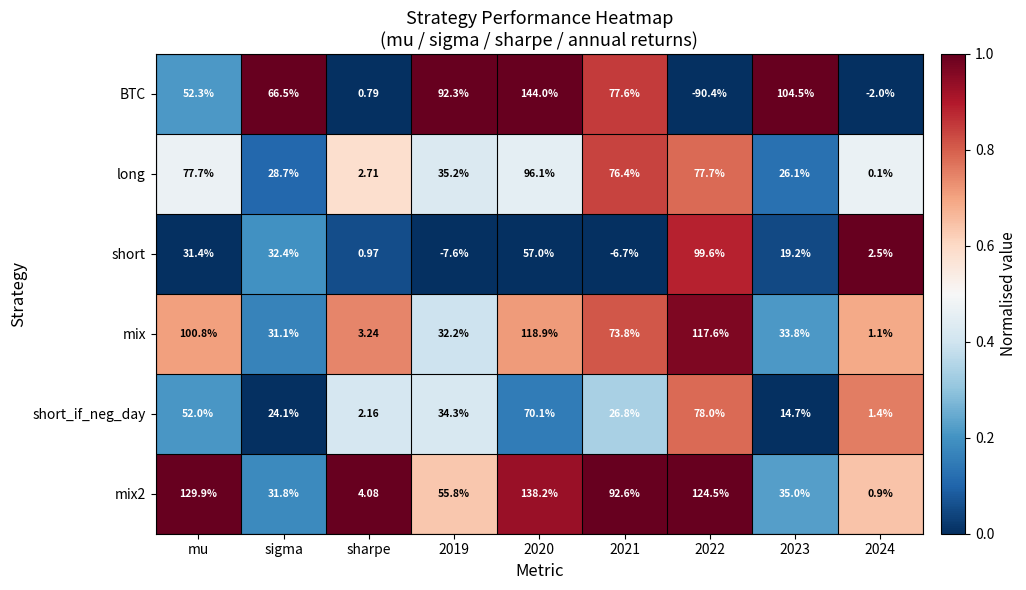

Which series has the widest spread of values?

BTC